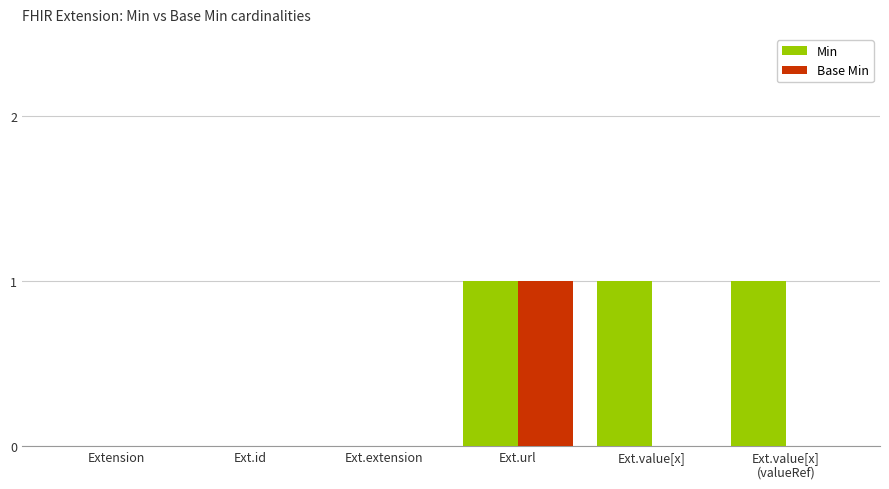

True or false: Min has a value of 0 at Ext.url.

False